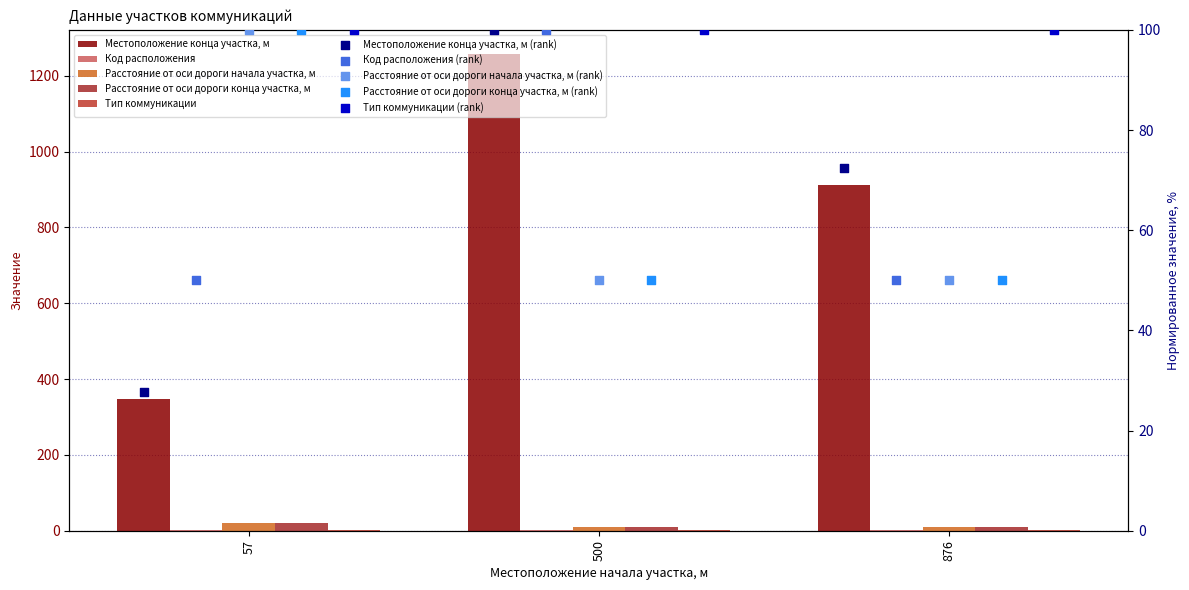

Is the value of Код расположения at 876 greater than the value of Местоположение конца участка, м at 500?

No